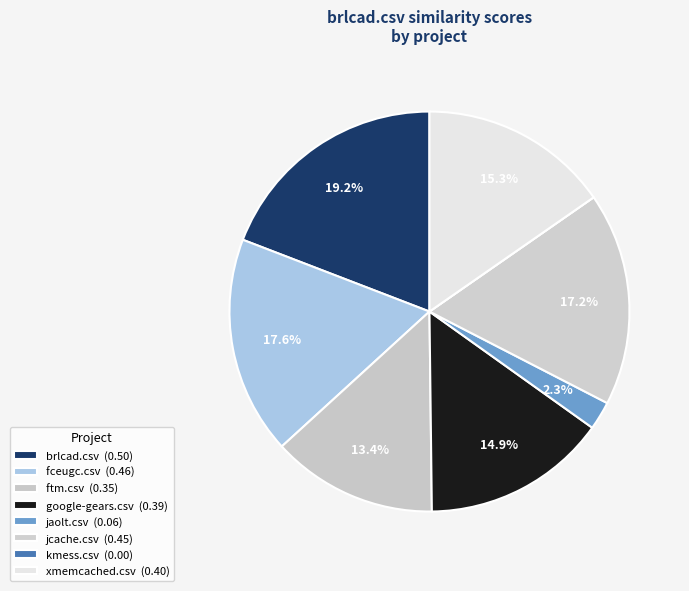

To the nearest percent, what is the difference between the largest and smallest slice percentages?

19%